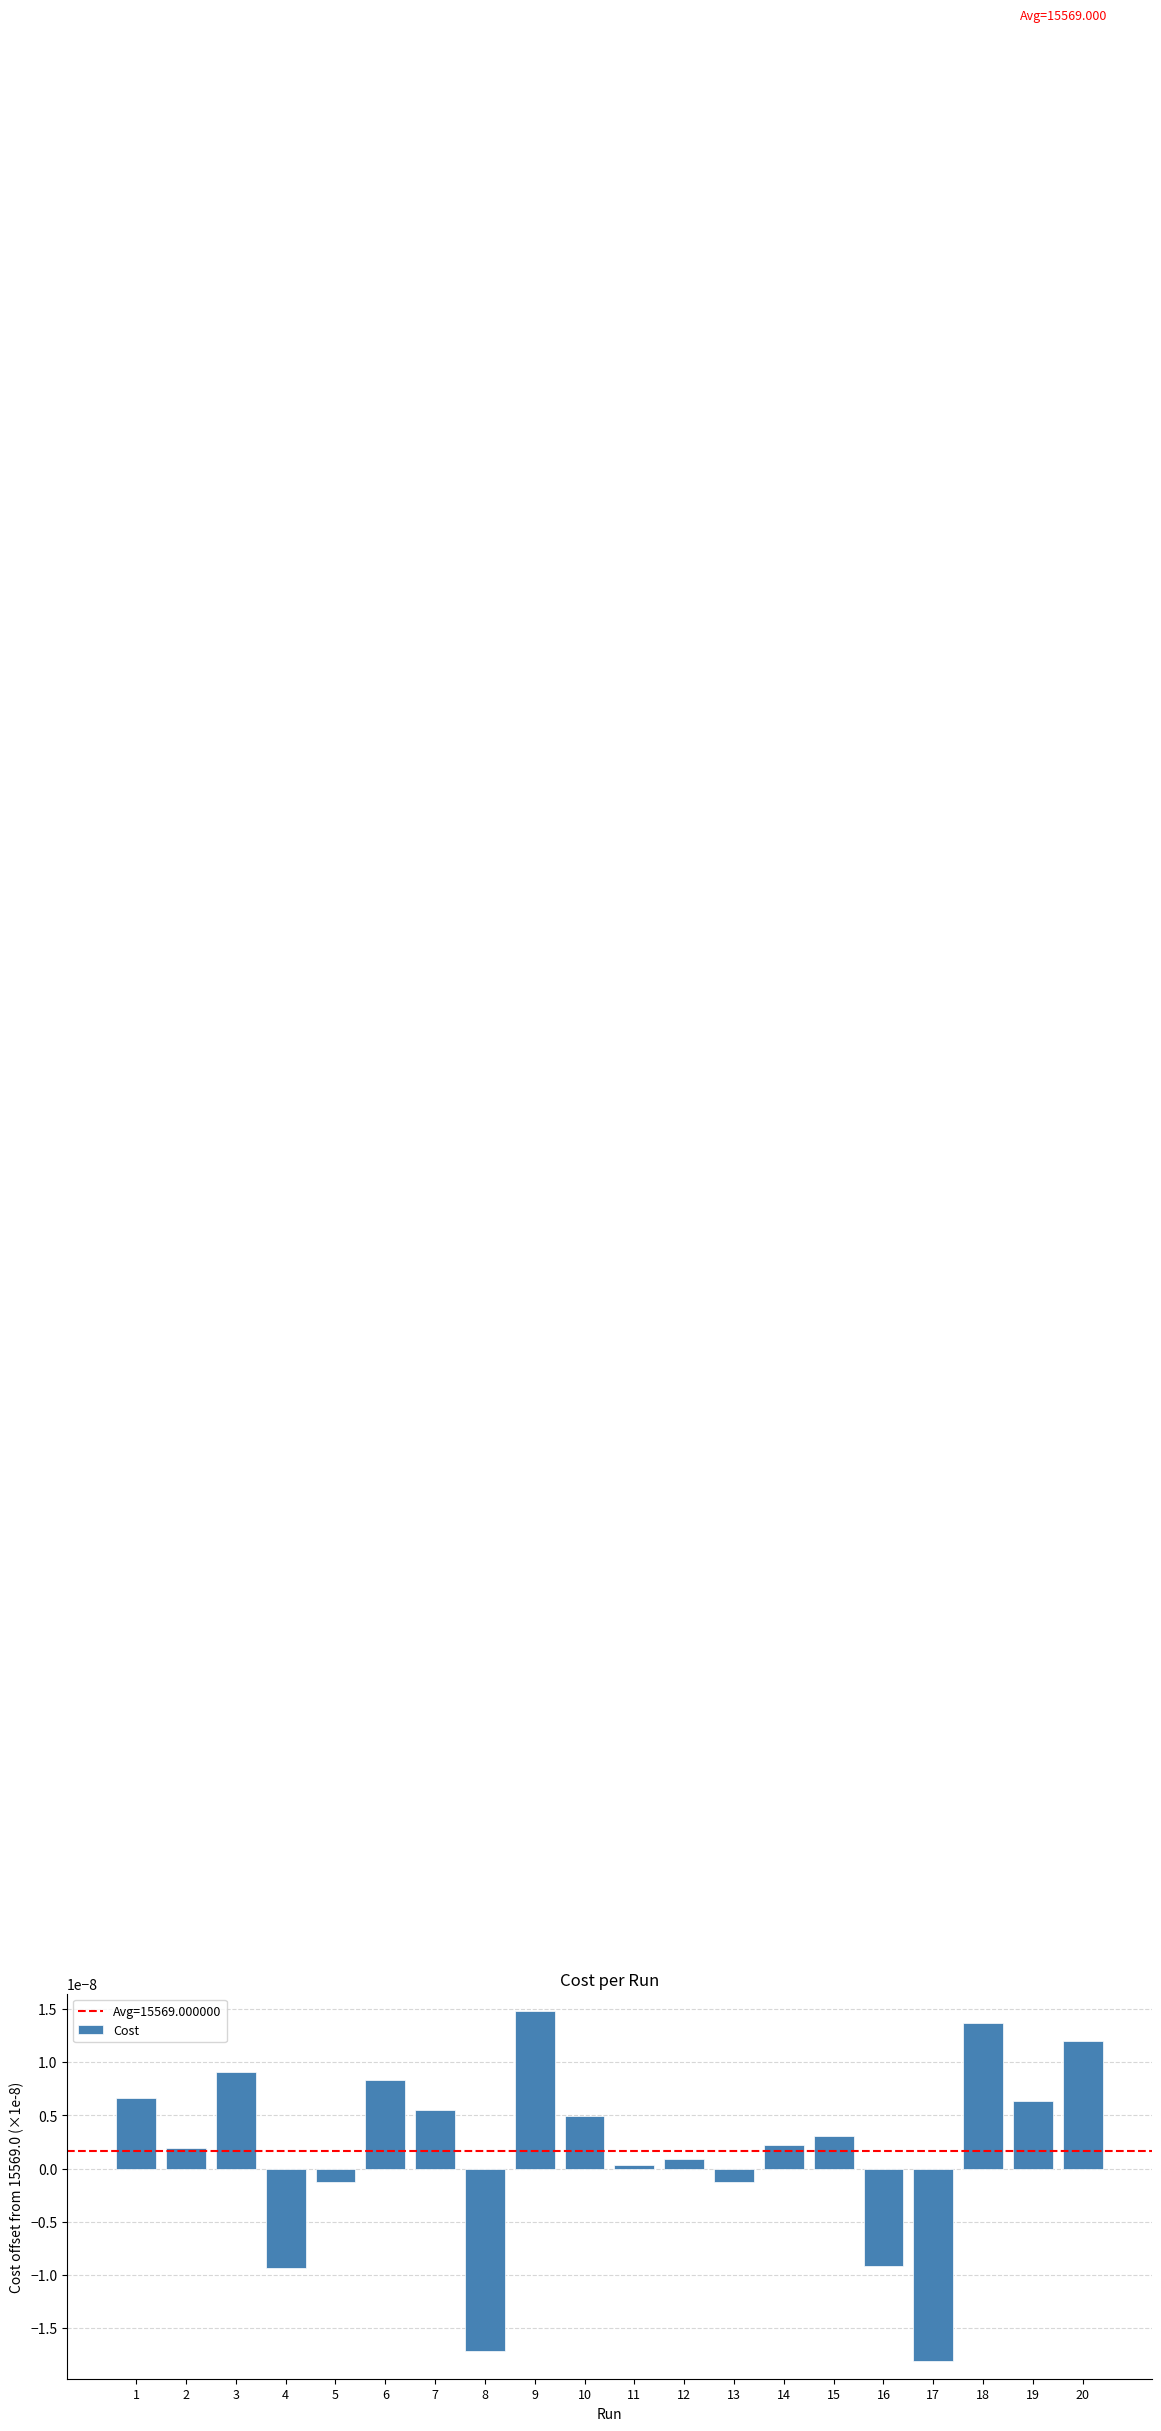

Is it true that the value at 1 is 0.0?

True